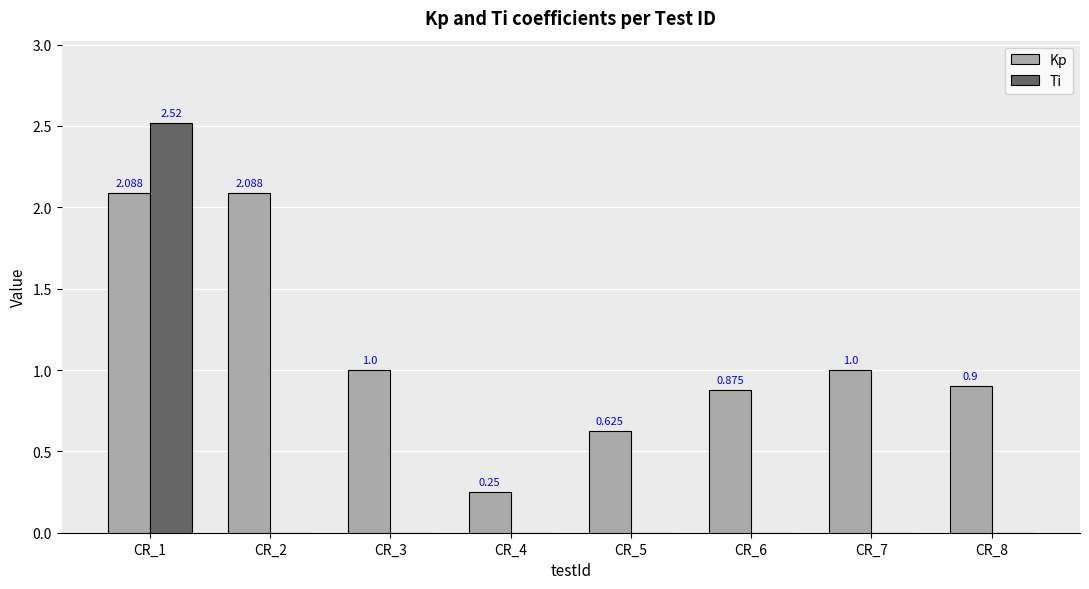

How many data points in Ti are above 0?

1